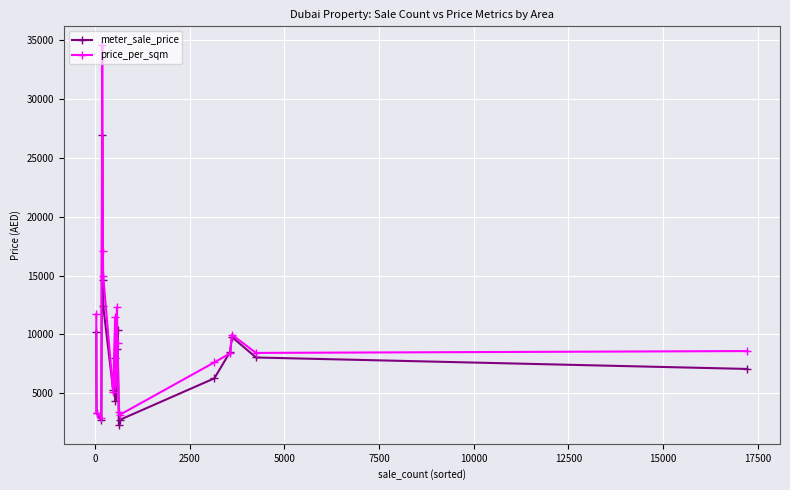

True or false: price_per_sqm has more than 1 interior local peaks.

True